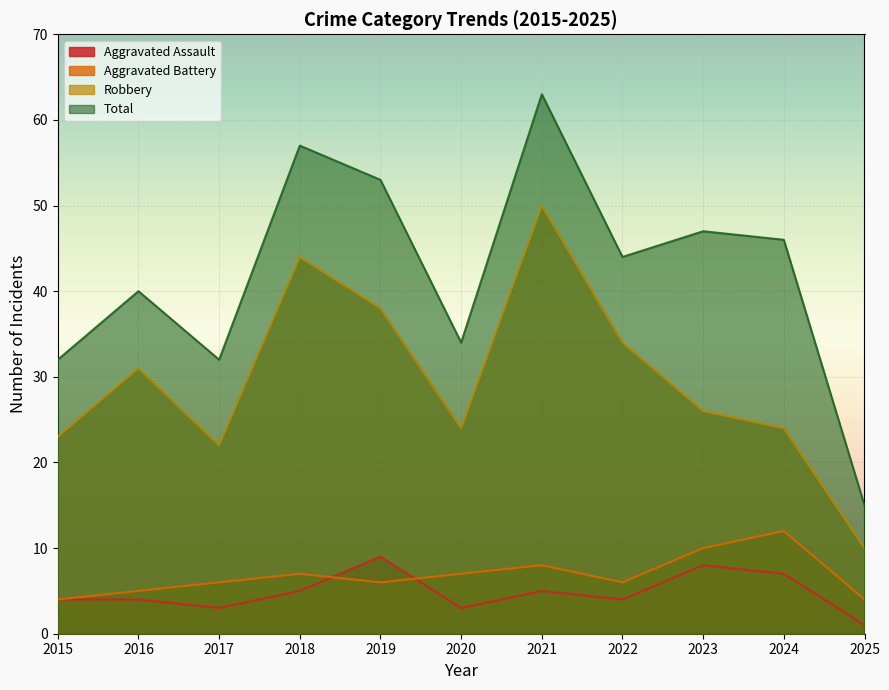

Reading left to right, transcribe all the data shown in this chart.

Aggravated Assault: 4	4	3	5	9	3	5	4	8	7	1
Aggravated Battery: 4	5	6	7	6	7	8	6	10	12	4
Robbery: 23	31	22	44	38	24	50	34	26	24	10
Total: 32	40	32	57	53	34	63	44	47	46	15